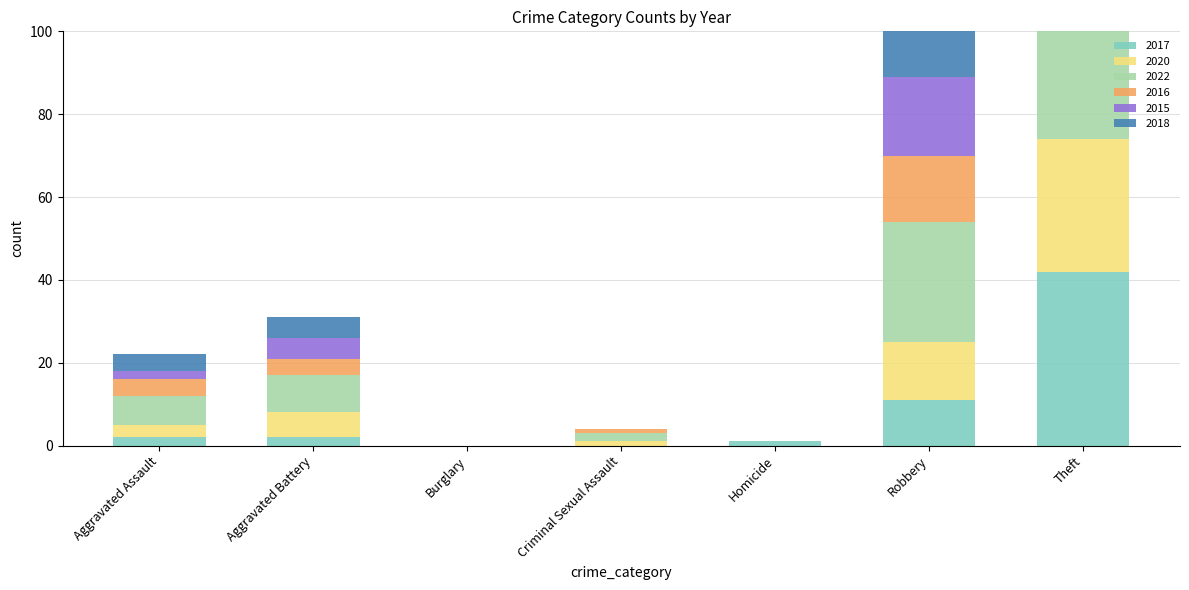

What is the label of the 2nd bar from the left?

Aggravated Battery